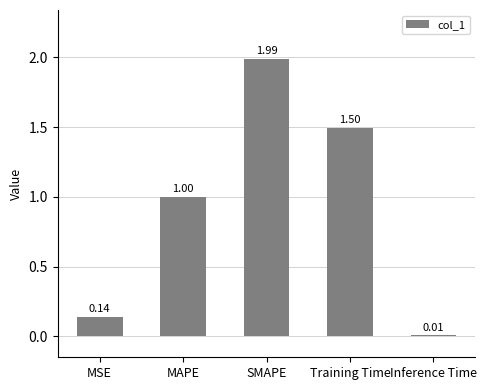

Count the number of data series in this chart.

1